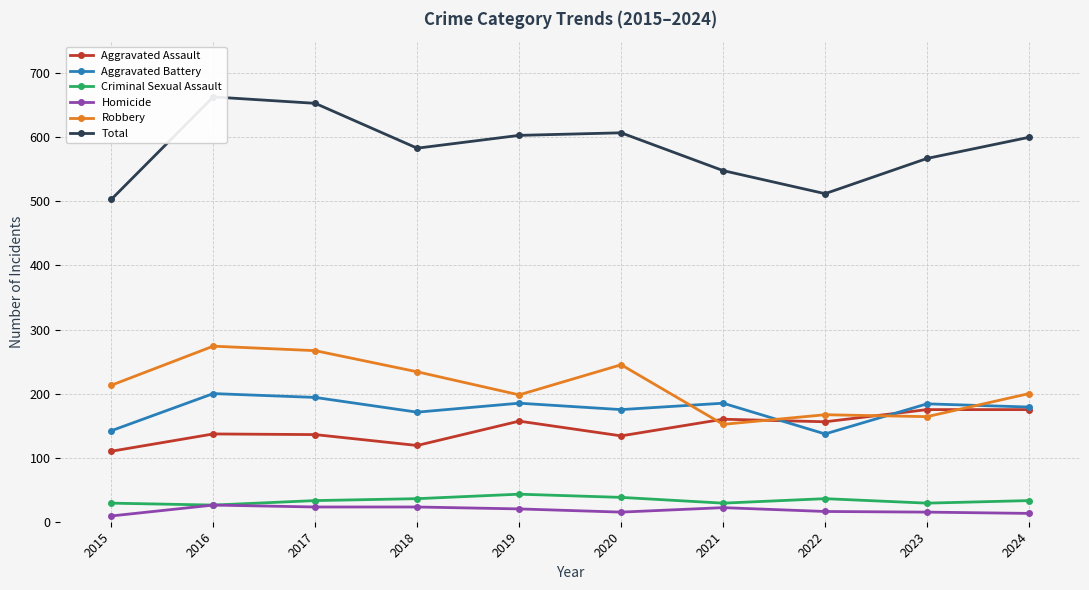

Reading left to right, transcribe all the data shown in this chart.

Aggravated Assault: 110	137	136	119	157	134	160	156	175	175
Aggravated Battery: 142	200	194	171	185	175	185	137	184	179
Criminal Sexual Assault: 29	26	33	36	43	38	29	36	29	33
Homicide: 9	26	23	23	20	15	22	16	15	13
Robbery: 213	274	267	234	198	245	152	167	164	200
Total: 503	663	653	583	603	607	548	512	567	600